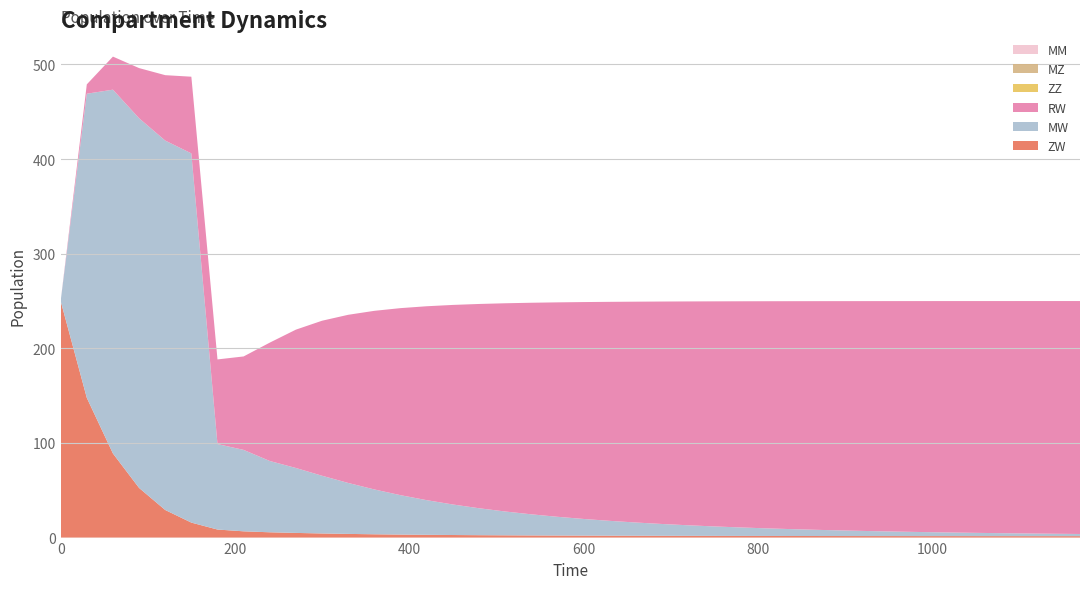

Reading left to right, what are all the values shown in this chart?

ZW: 250.0	147.7	88.9	52.5	29.2	15.8	8.5	6.6	5.6	4.9	4.4	3.9	3.5	3.2	2.9	2.7	2.5	2.4	2.3	2.2	2.1	2.0	1.9	1.9	1.8	1.8	1.7	1.7	1.7	1.7	1.6	1.6	1.6	1.6	1.6	1.5	1.5	1.5	1.5	1.5
MW: 0.0	321.4	384.5	390.7	390.4	390.2	90.3	86.1	75.3	68.6	61.0	53.9	47.4	41.7	36.7	32.3	28.5	25.2	22.3	19.8	17.6	15.7	14.0	12.5	11.2	10.0	9.0	8.1	7.2	6.5	5.8	5.3	4.7	4.3	3.8	3.5	3.1	2.8	2.5	2.3
RW: 0.0	9.9	34.9	53.0	69.1	81.0	89.4	98.8	125.1	146.2	163.8	177.7	188.7	197.6	204.9	210.9	215.8	220.0	223.6	226.6	229.2	231.4	233.4	235.1	236.6	237.9	239.0	240.0	240.9	241.7	242.4	243.0	243.6	244.1	244.5	244.9	245.3	245.6	245.9	246.2
ZZ: 0.0	0.0	0.0	0.0	0.0	0.0	0.0	0.0	0.0	0.0	0.0	0.0	0.0	0.0	0.0	0.0	0.0	0.0	0.0	0.0	0.0	0.0	0.0	0.0	0.0	0.0	0.0	0.0	0.0	0.0	0.0	0.0	0.0	0.0	0.0	0.0	0.0	0.0	0.0	0.0
MZ: 0.0	0.0	0.0	0.0	0.0	0.0	0.0	0.0	0.0	0.0	0.0	0.0	0.0	0.0	0.0	0.0	0.0	0.0	0.0	0.0	0.0	0.0	0.0	0.0	0.0	0.0	0.0	0.0	0.0	0.0	0.0	0.0	0.0	0.0	0.0	0.0	0.0	0.0	0.0	0.0
MM: 0.0	0.0	0.0	0.0	0.0	0.0	0.0	0.0	0.0	0.0	0.0	0.0	0.0	0.0	0.0	0.0	0.0	0.0	0.0	0.0	0.0	0.0	0.0	0.0	0.0	0.0	0.0	0.0	0.0	0.0	0.0	0.0	0.0	0.0	0.0	0.0	0.0	0.0	0.0	0.0